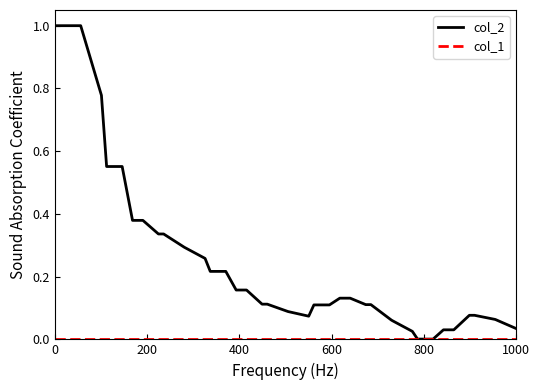

Which series has the largest total across all categories?

col_2